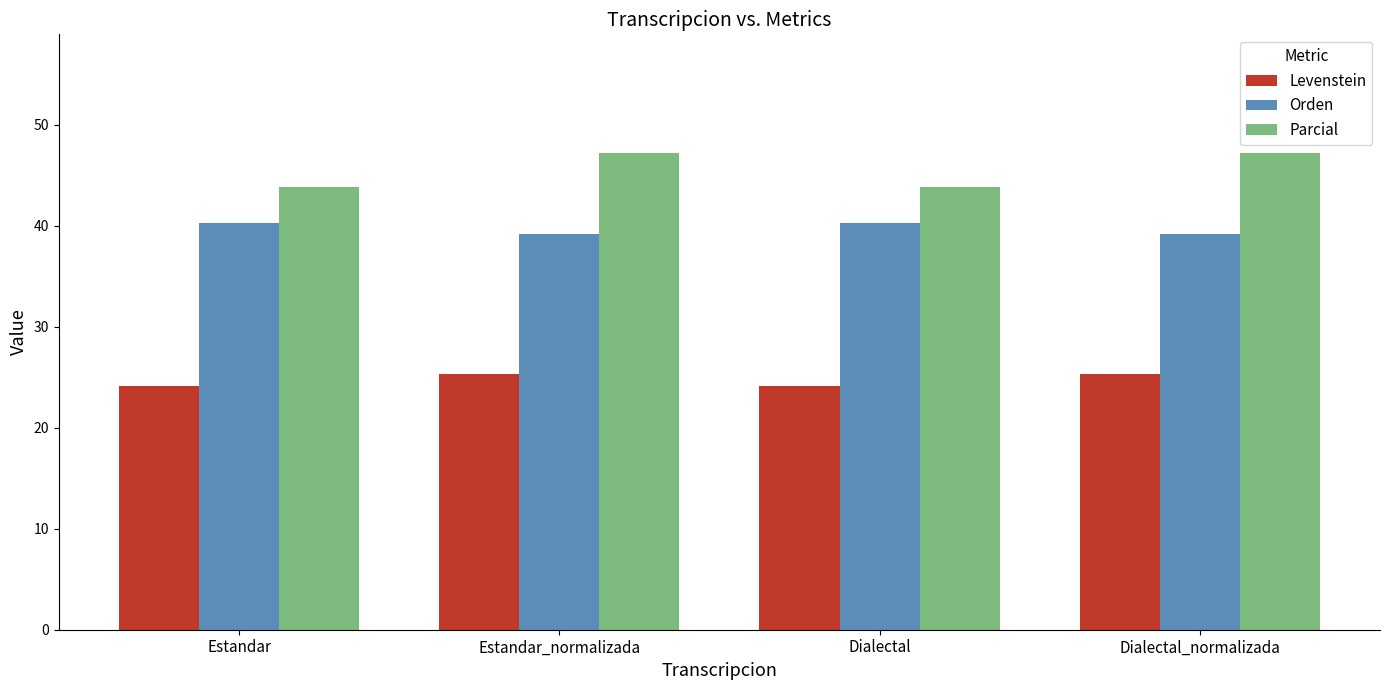

How many bars are there in each group?

3